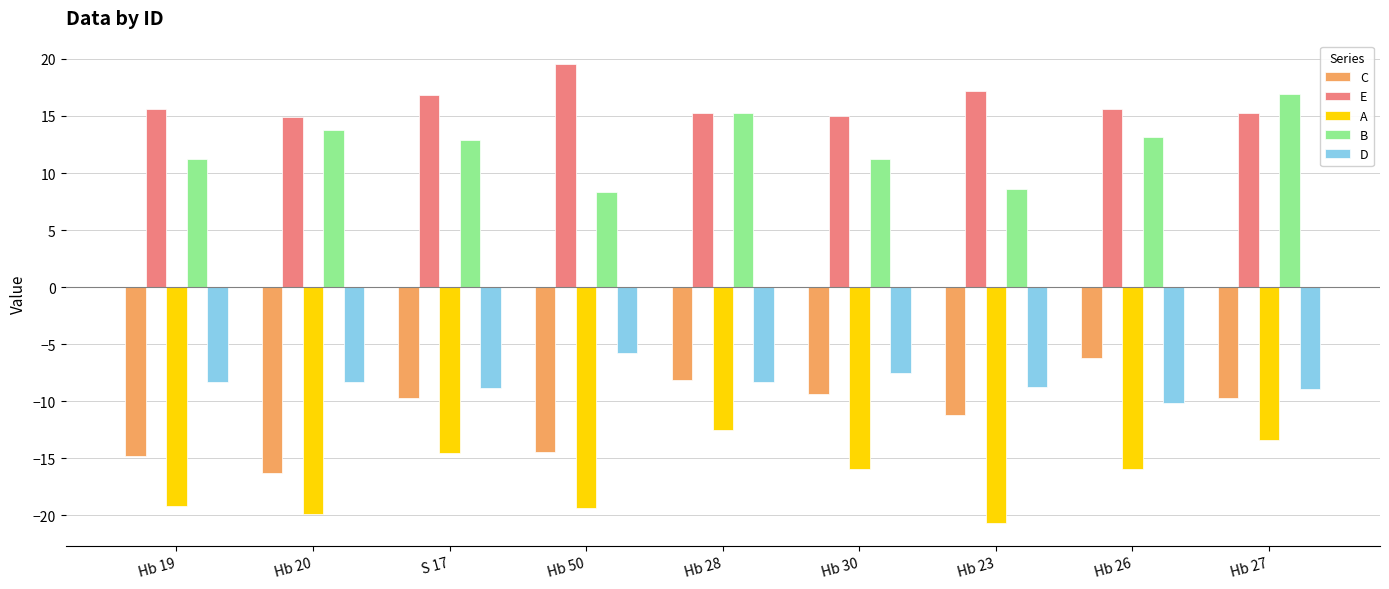

Rank the series at S 17 from lowest to highest value.

A, C, D, B, E